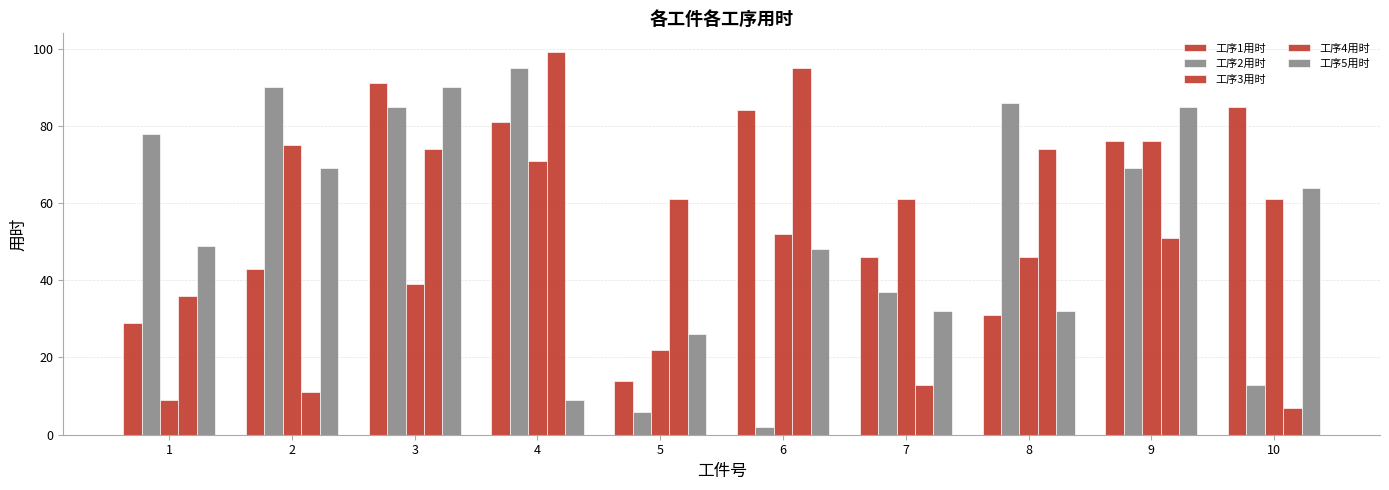

How many groups of bars are there?

10